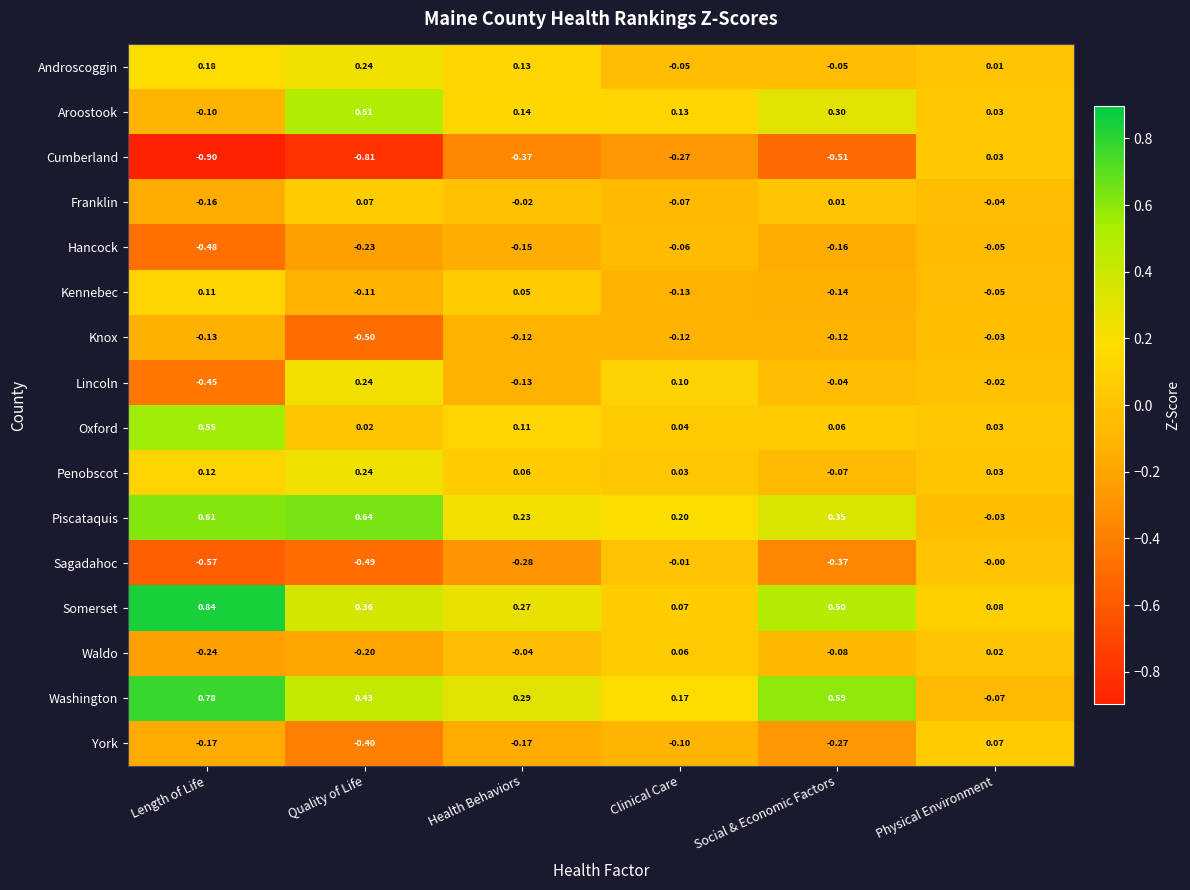

Which series has the largest total across all categories?

Washington